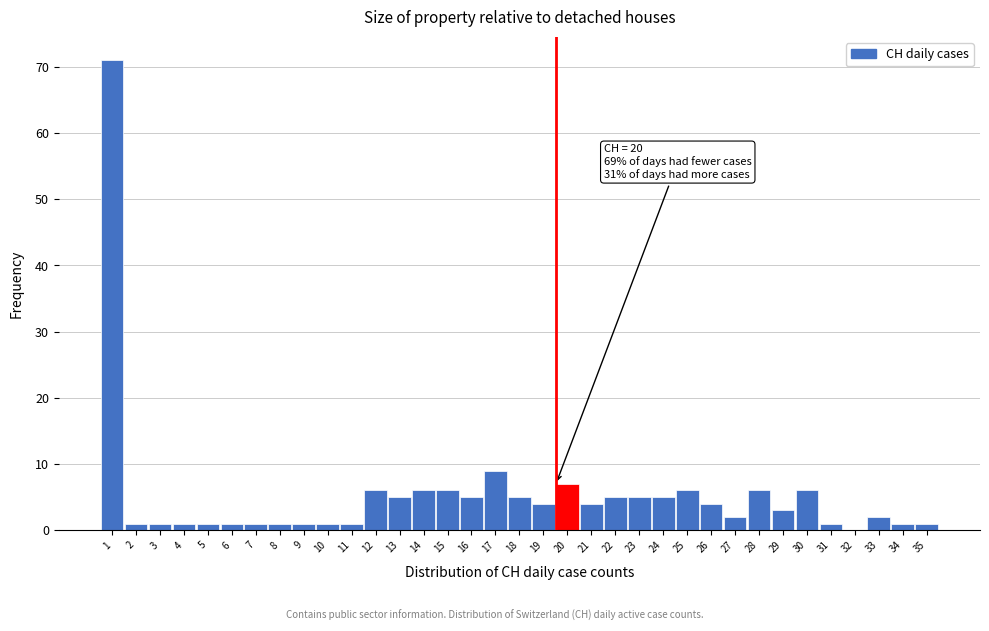

What is the sum of all values?

185